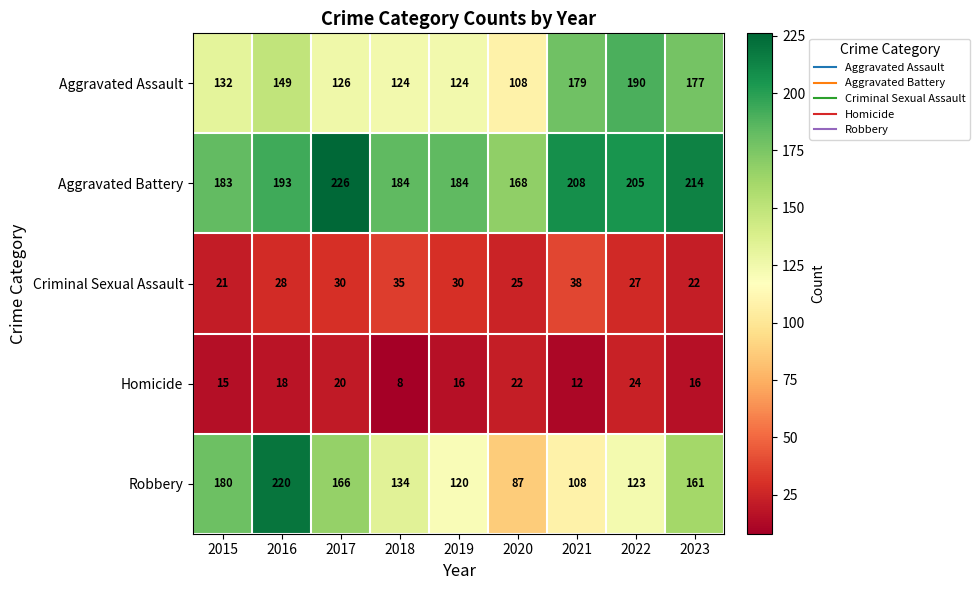

What is the difference between the Aggravated Assault values at 2017 and 2016?

23